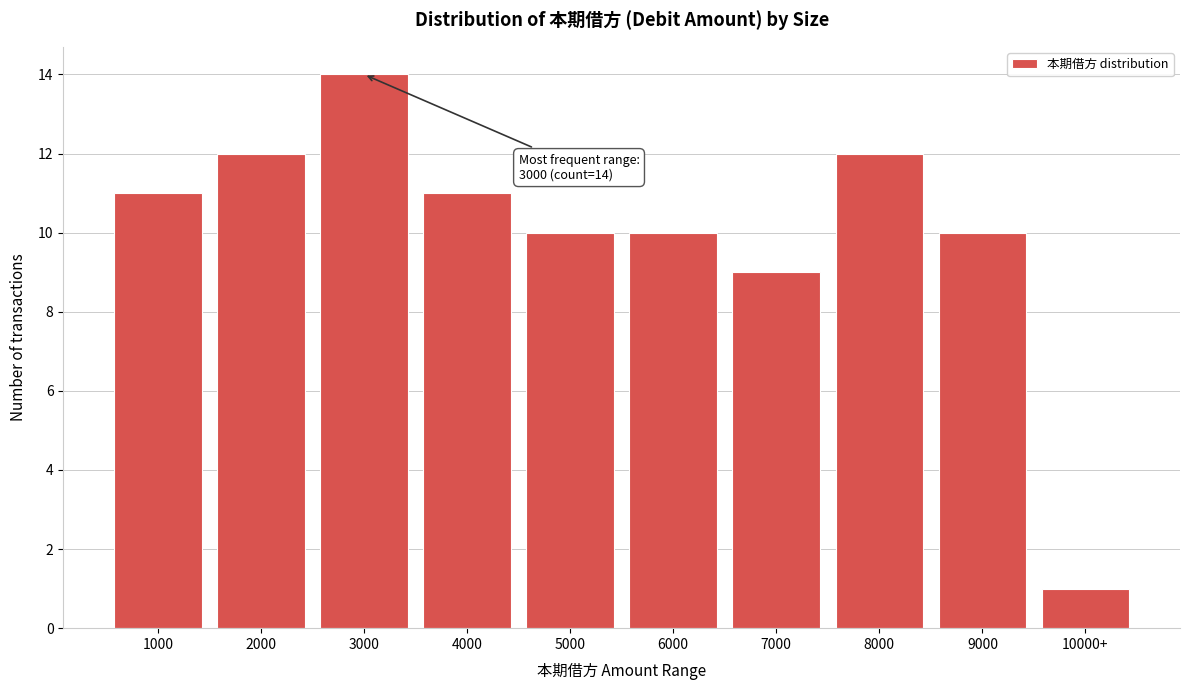

Reading right to left, extract all data points from this chart.

10000+=1	9000=10	8000=12	7000=9	6000=10	5000=10	4000=11	3000=14	2000=12	1000=11